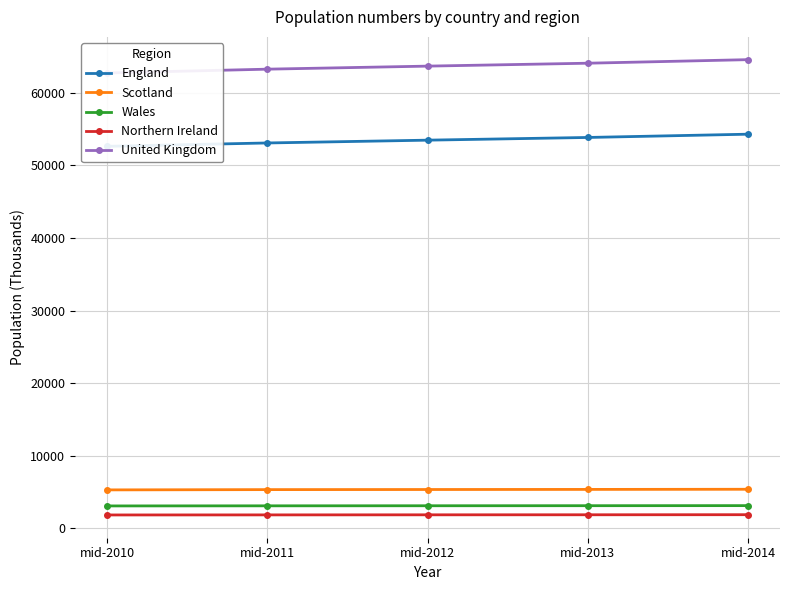

Reading left to right, what are all the values shown in this chart?

England: mid-2010=52643	mid-2011=53107	mid-2012=53494	mid-2013=53866	mid-2014=54317
Scotland: mid-2010=5262	mid-2011=5300	mid-2012=5314	mid-2013=5328	mid-2014=5348
Wales: mid-2010=3050	mid-2011=3064	mid-2012=3074	mid-2013=3082	mid-2014=3092
Northern Ireland: mid-2010=1805	mid-2011=1814	mid-2012=1824	mid-2013=1830	mid-2014=1841
United Kingdom: mid-2010=62760	mid-2011=63285	mid-2012=63705	mid-2013=64106	mid-2014=64597